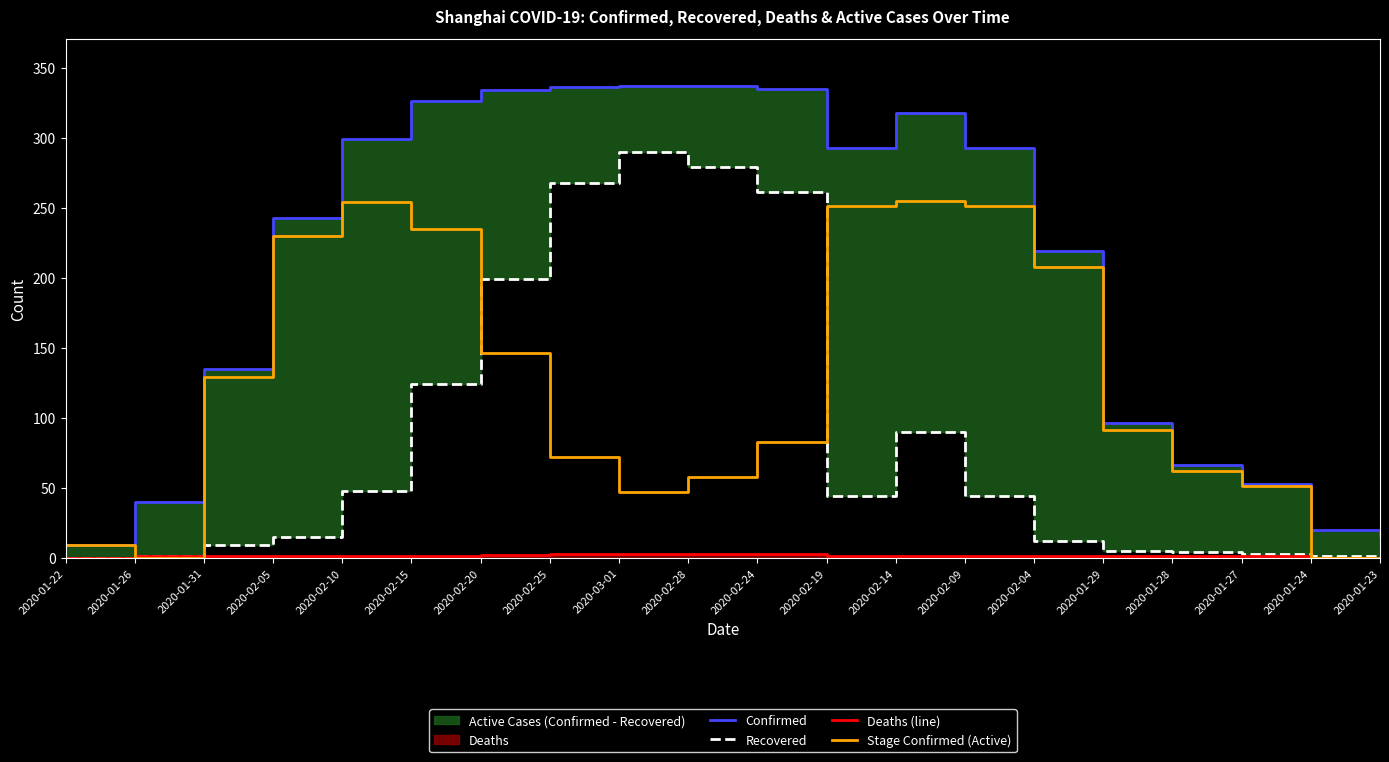

Reading left to right, what are all the values shown in this chart?

Confirmed: 9	40	135	243	299	326	334	336	337	337	335	293	318	293	219	96	66	53	20	16
Recovered: 0	1	9	15	48	124	199	268	290	279	261	44	90	44	12	5	4	3	1	0
Deaths (line): 0	1	1	1	1	1	2	3	3	3	3	1	1	1	1	1	1	1	0	0
Stage Confirmed (Active): 9	0	129	230	254	235	146	72	47	58	83	251	255	251	208	91	62	51	0	0